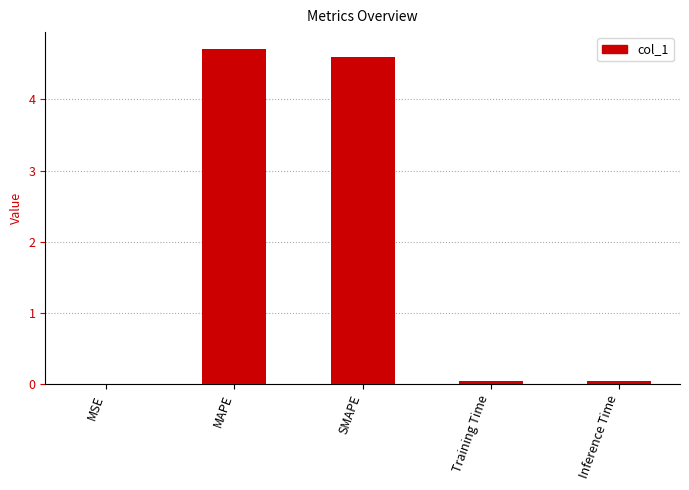

What is the sum of all values?

9.4